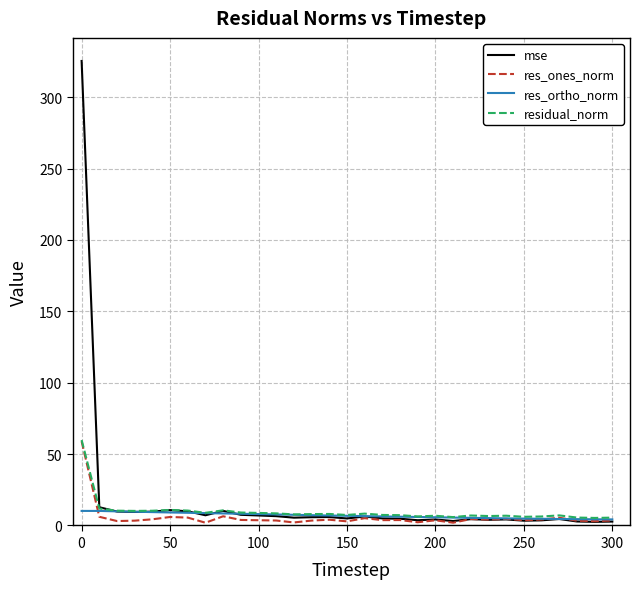

Which series has the largest range (max minus min)?

mse